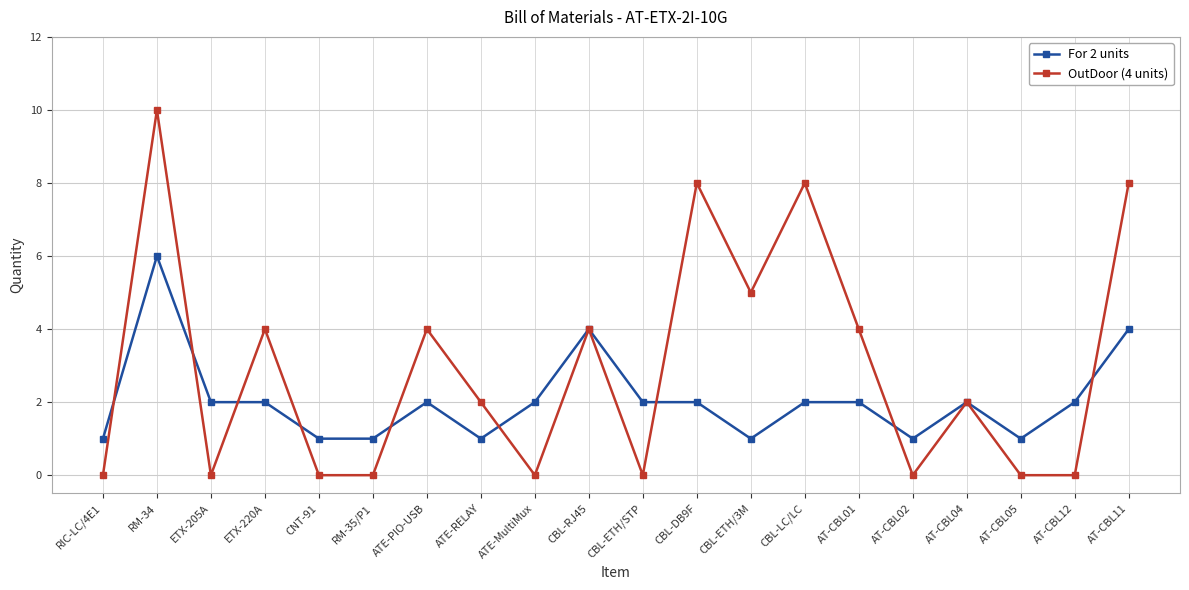

Is it true that OutDoor (4 units) equals -4 at CNT-91?

False